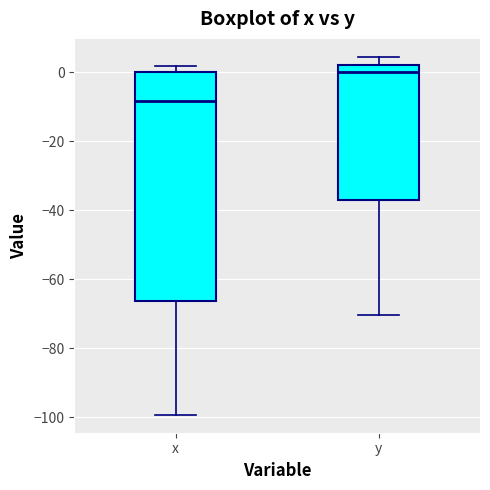

Reading left to right, transcribe this box plot: for each box, give where its median line is, the range the box spans, and where its two whiskers end, as read against the y-axis. The values are not printed on the chart, so give them approximately, as read against the axis.

x: median -8, box -66 to 0, whiskers -100 to 2
y: median 0, box -36 to 2, whiskers -70 to 4